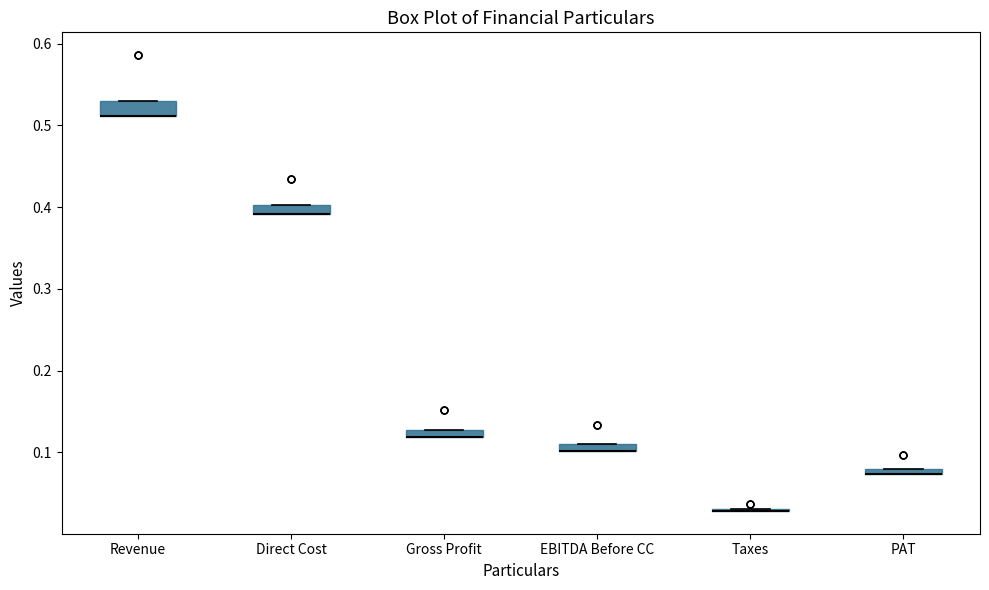

Where is the lower edge of the box for EBITDA Before CC on the y-axis? The values are not printed on the chart, so give them approximately, as read against the axis.

0.10